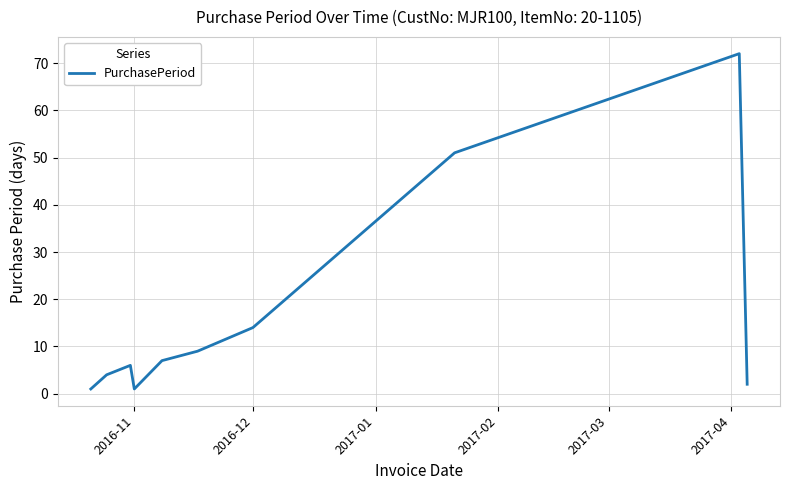

True or false: there are more than 1 points higher than both neighbors.

True